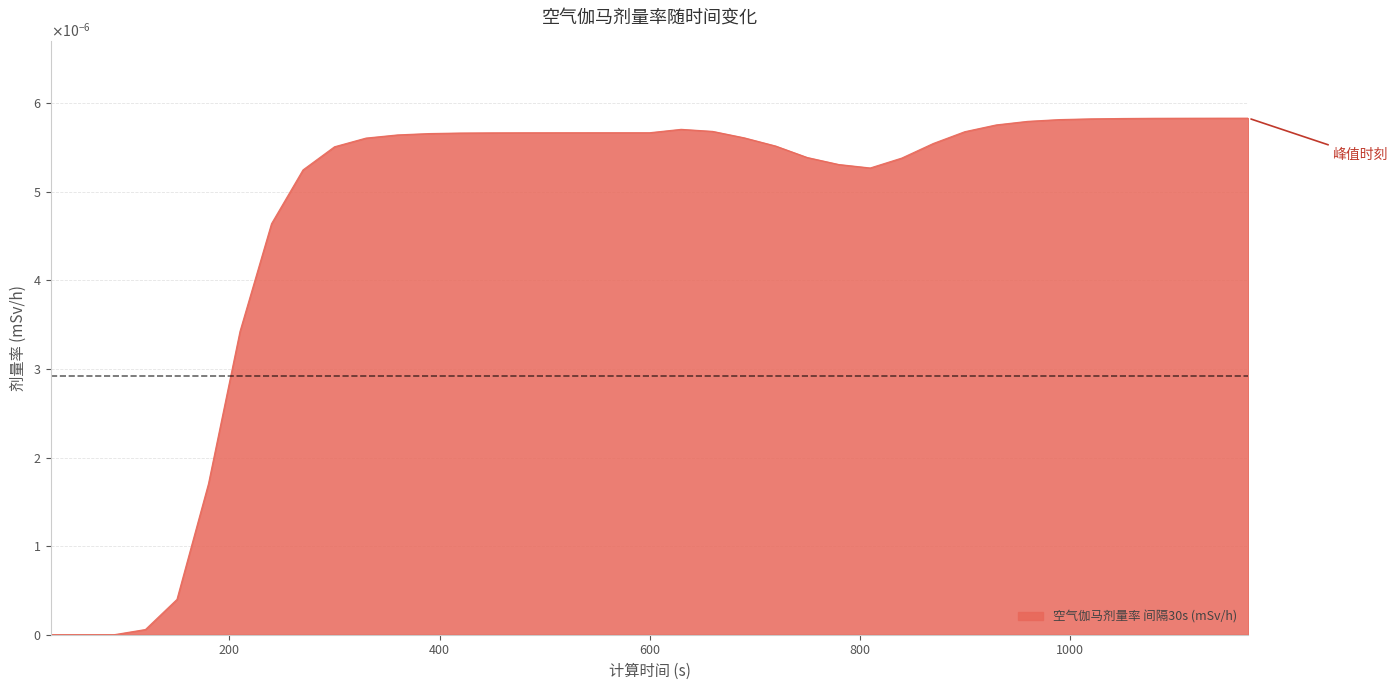

How many interior local peaks (higher than both neighbors) does the data have?

1